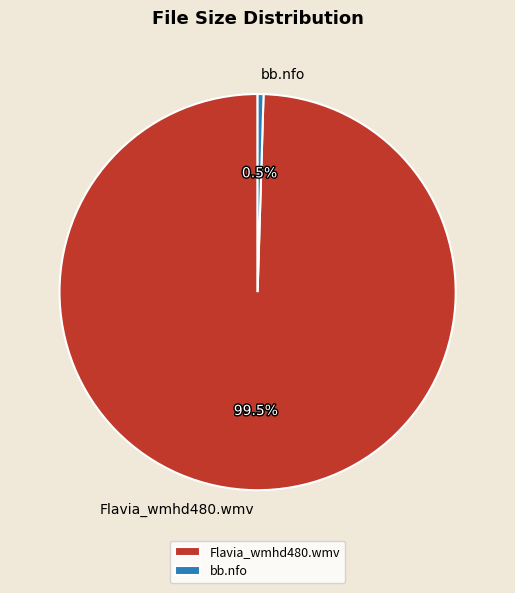

Which category has the smallest portion of the pie?

bb.nfo